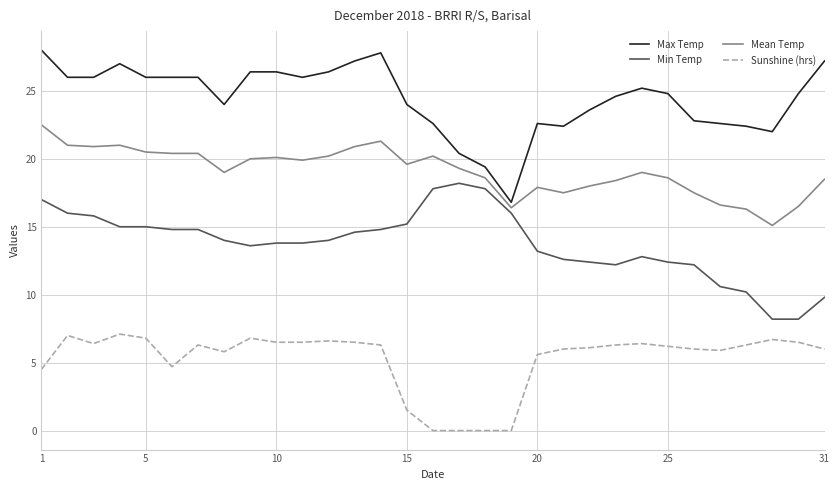

What is the maximum value shown in the chart?

28.0